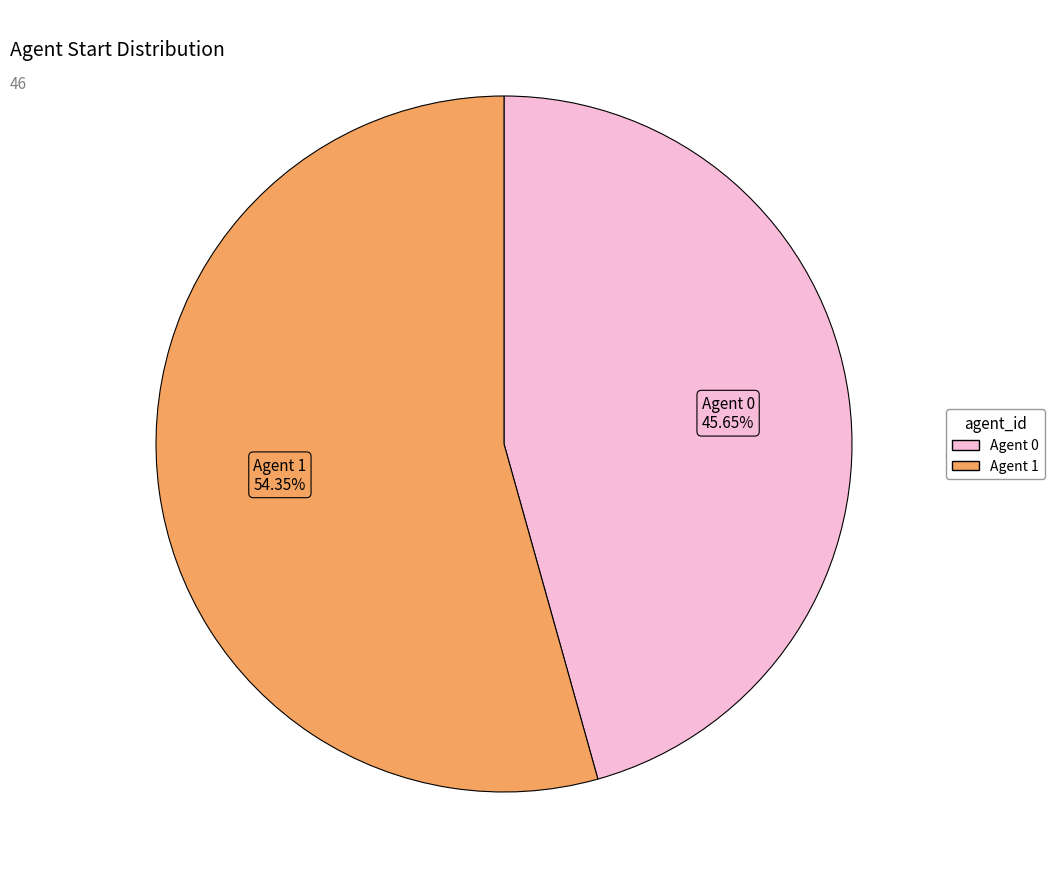

Count the number of slices in the pie.

2